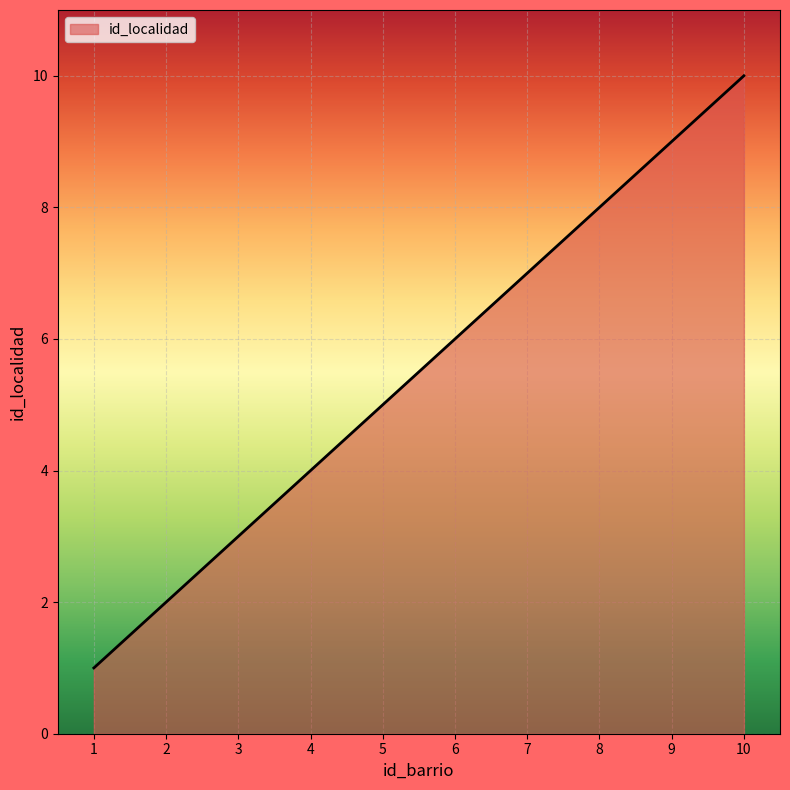

The value at 7 is 9. True or false?

False